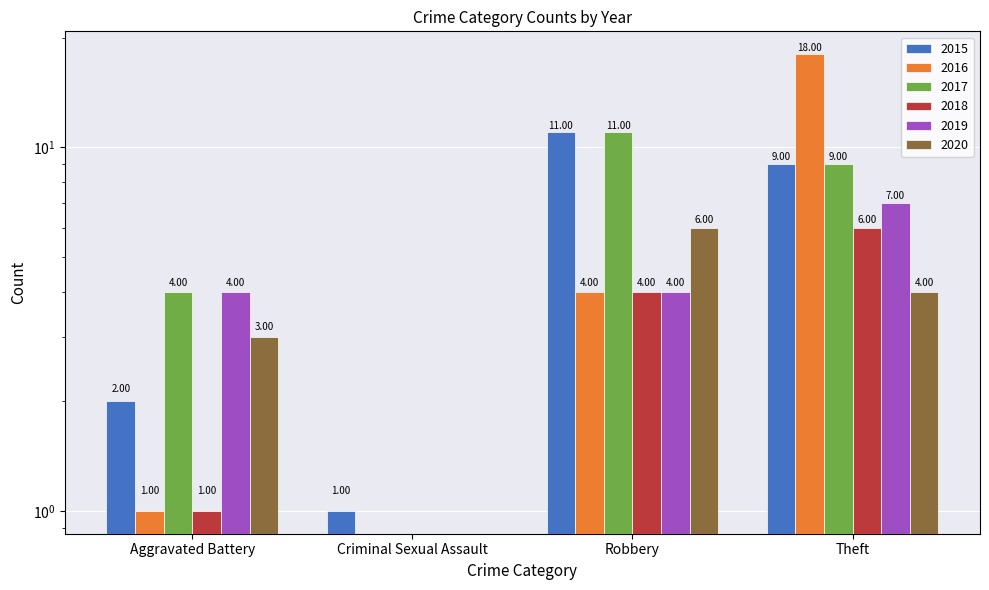

Between Criminal Sexual Assault and Theft, which is larger?

Theft